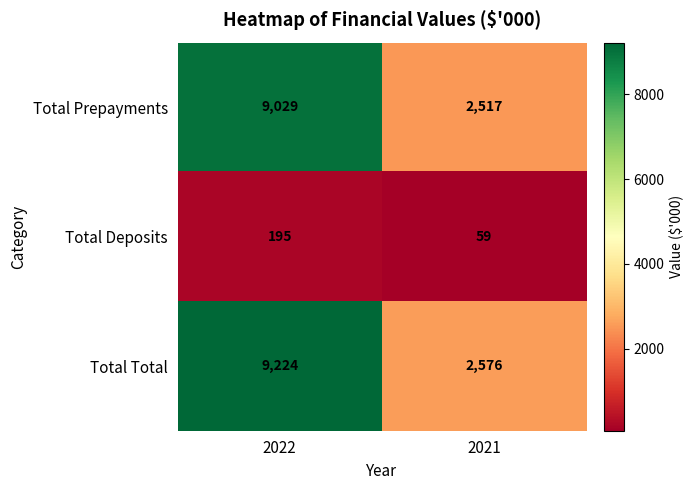

Reading left to right, transcribe all the data shown in this chart.

Total Prepayments: 2022=9029	2021=2517
Total Deposits: 2022=195	2021=59
Total Total: 2022=9224	2021=2576